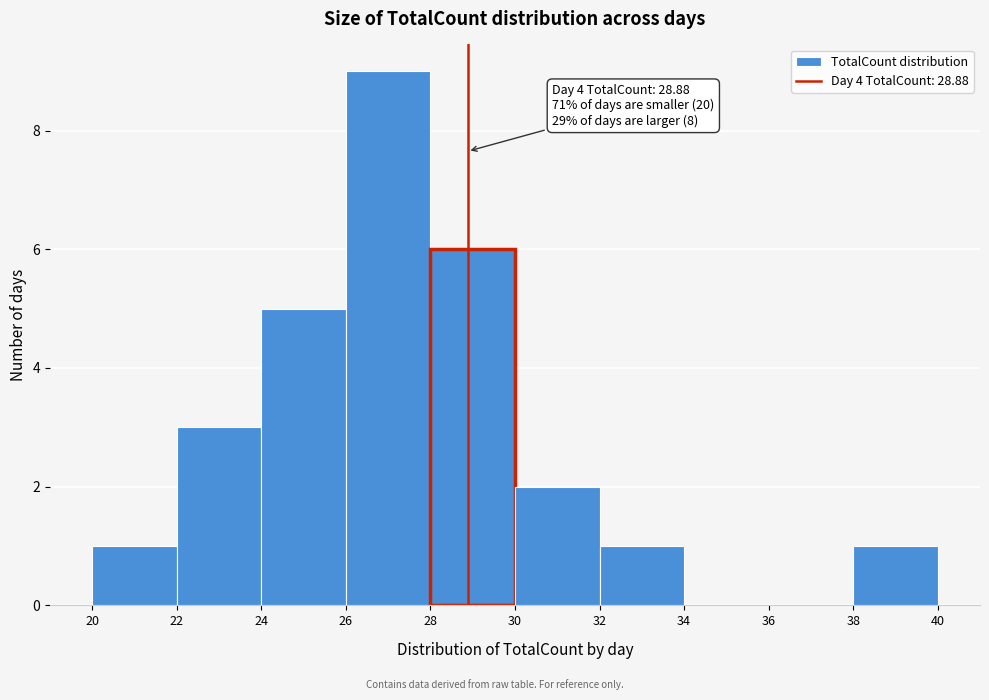

Which range on the x-axis has the tallest bar?

26 to 28